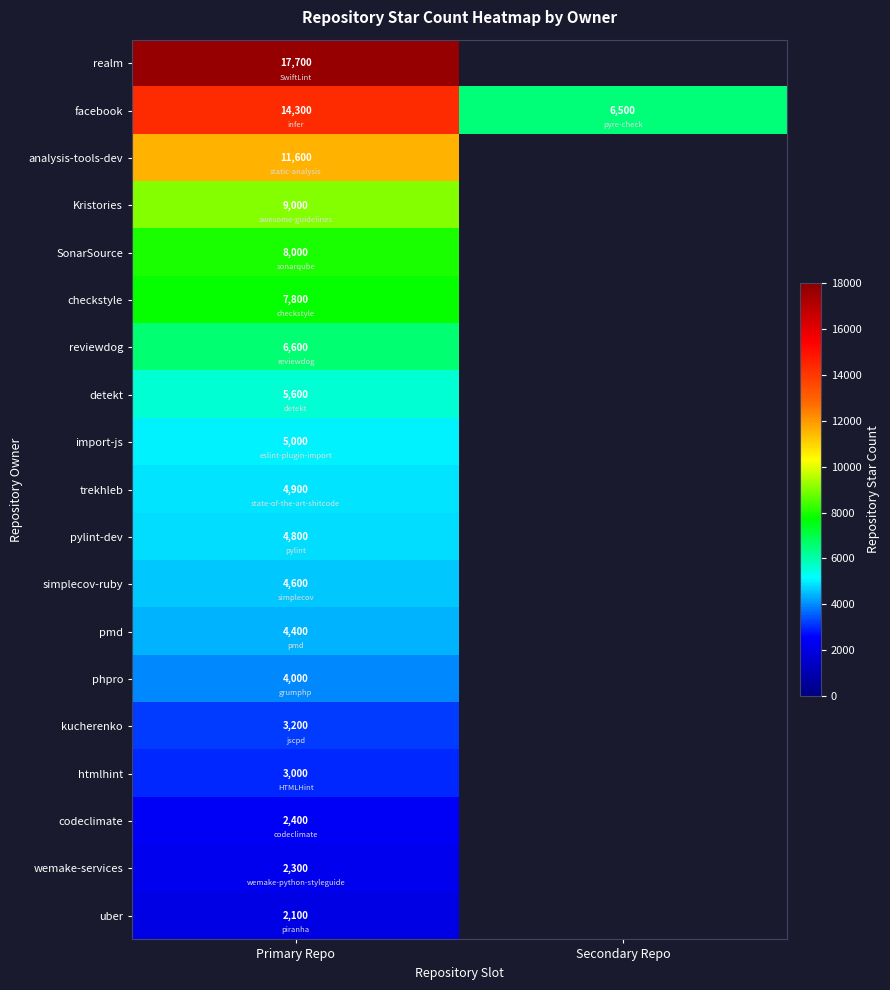

At Primary Repo, list the series in order from smallest to largest.

uber, wemake-services, codeclimate, htmlhint, kucherenko, phpro, pmd, simplecov-ruby, pylint-dev, trekhleb, import-js, detekt, reviewdog, checkstyle, SonarSource, Kristories, analysis-tools-dev, facebook, realm